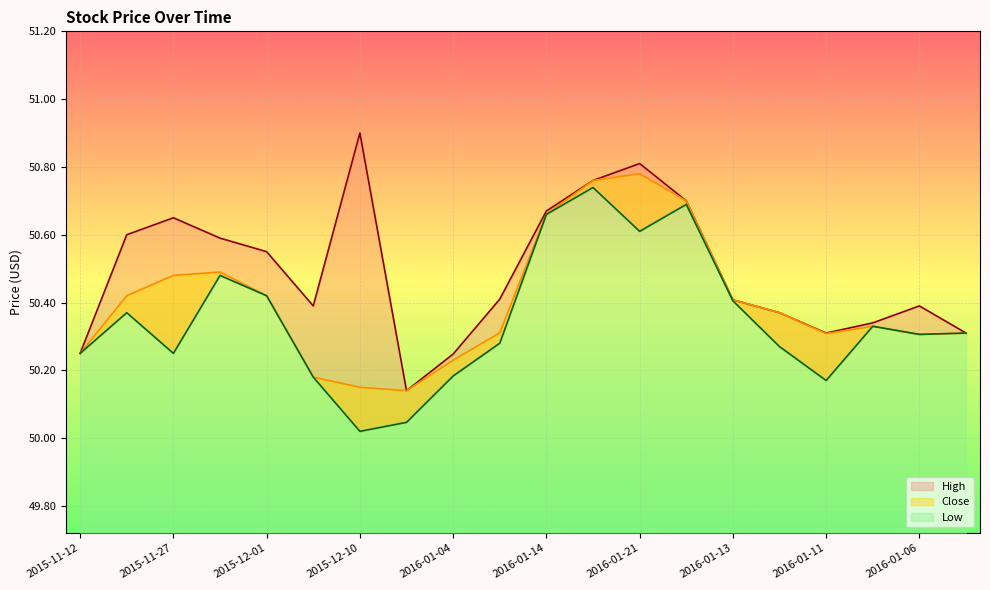

Where is the first local minimum for High?

2015-12-03